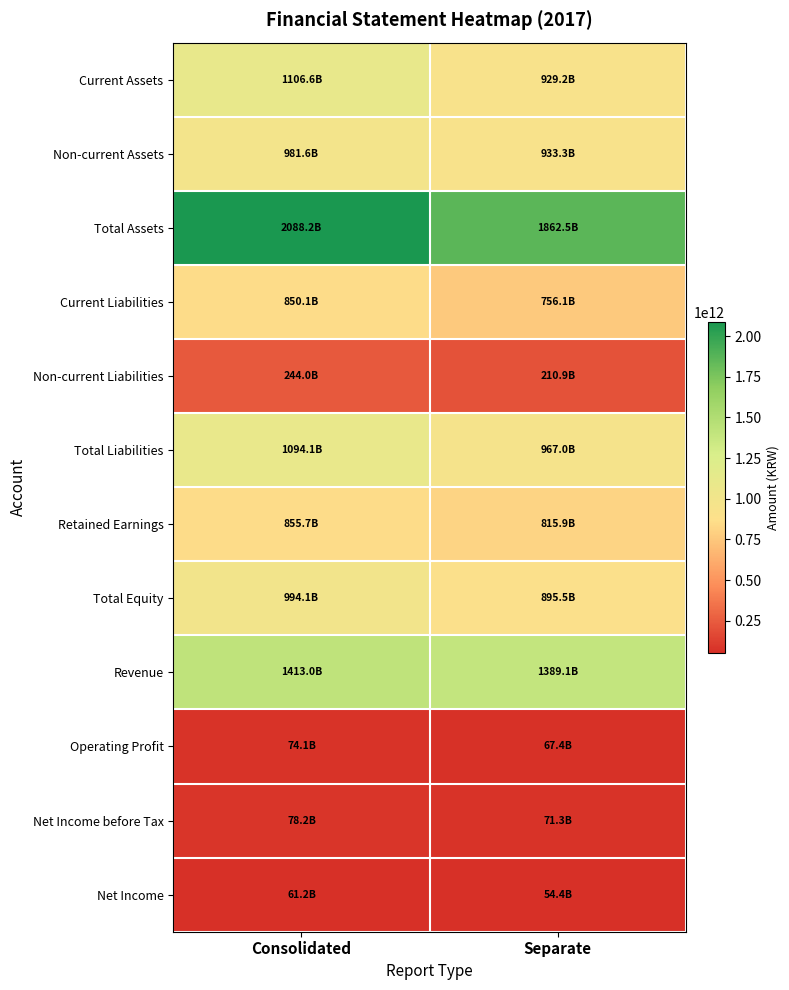

Which series has the largest total across all categories?

Total Assets